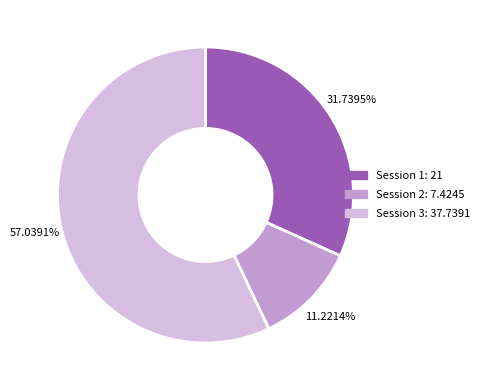

What percentage is the Session 1 slice, to the nearest percent?

32%